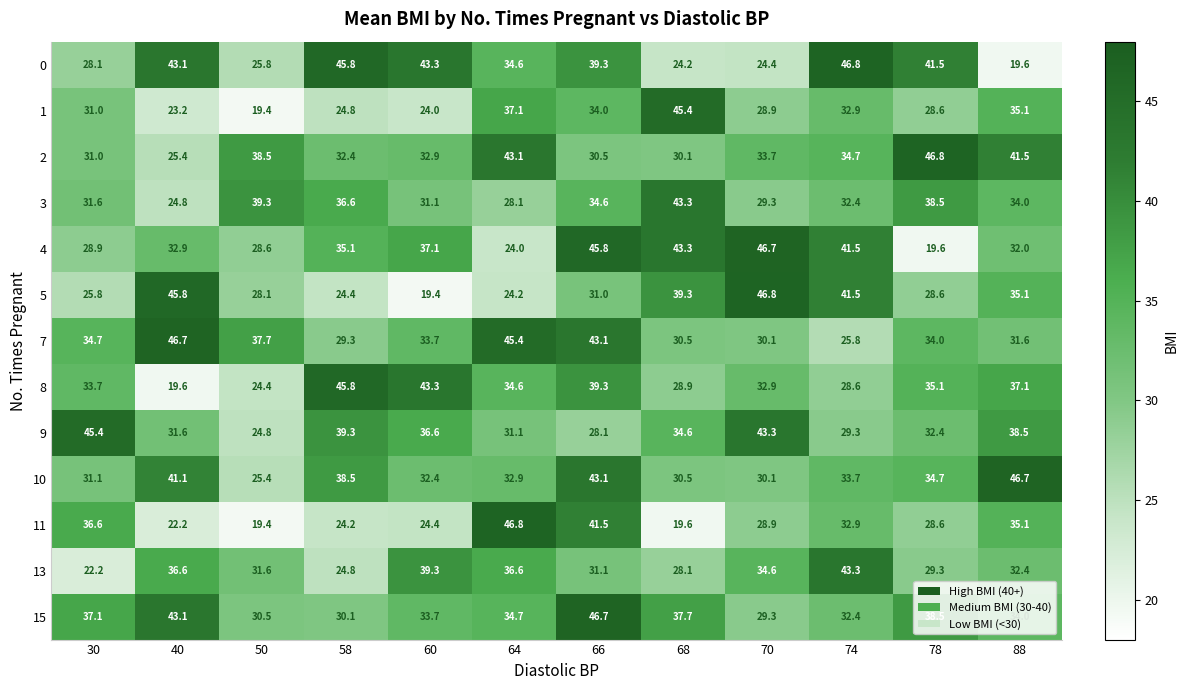

What is the difference between the second highest and minimum values in the 11 series?

22.1